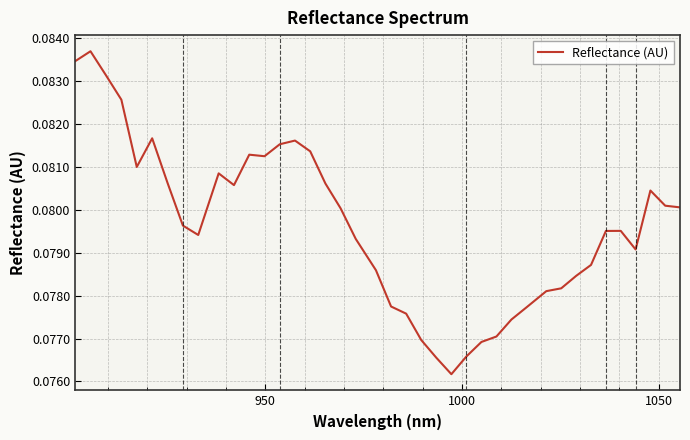

What is the sum of all values?

3.2